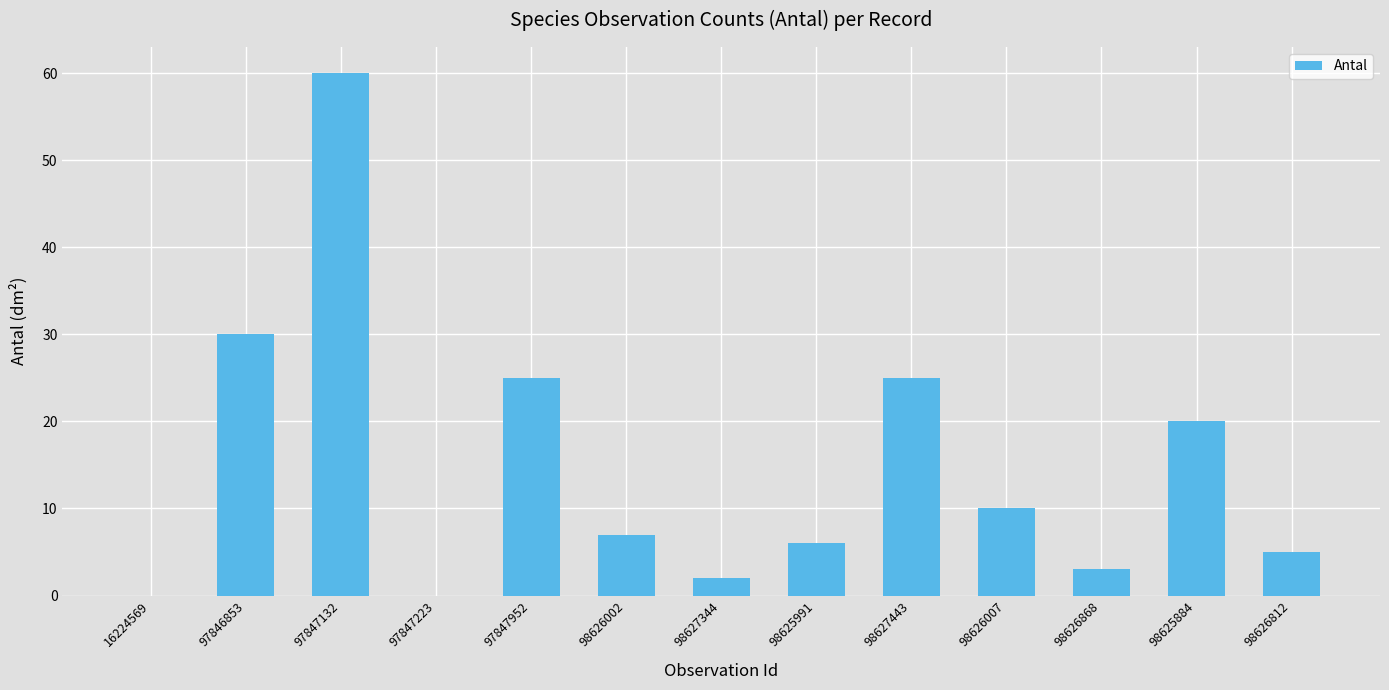

Which has a higher value, 98627344 or 97846853?

97846853